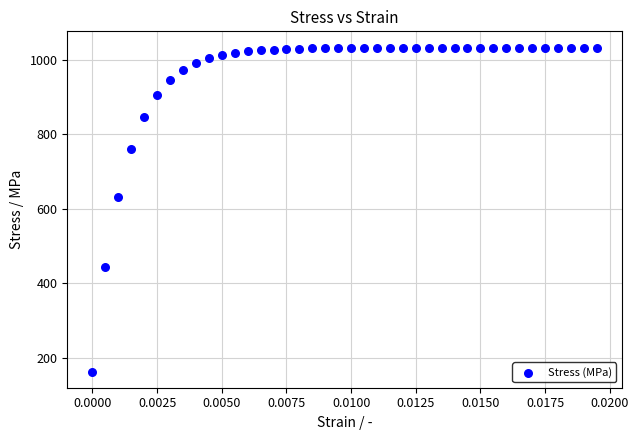

What is the range of Y values (max minus min)?

870.3